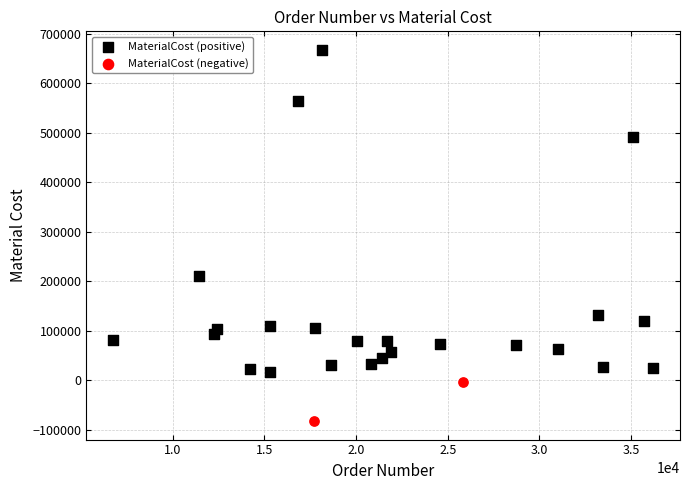

What are all the series names shown in the legend?

MaterialCost (positive), MaterialCost (negative)